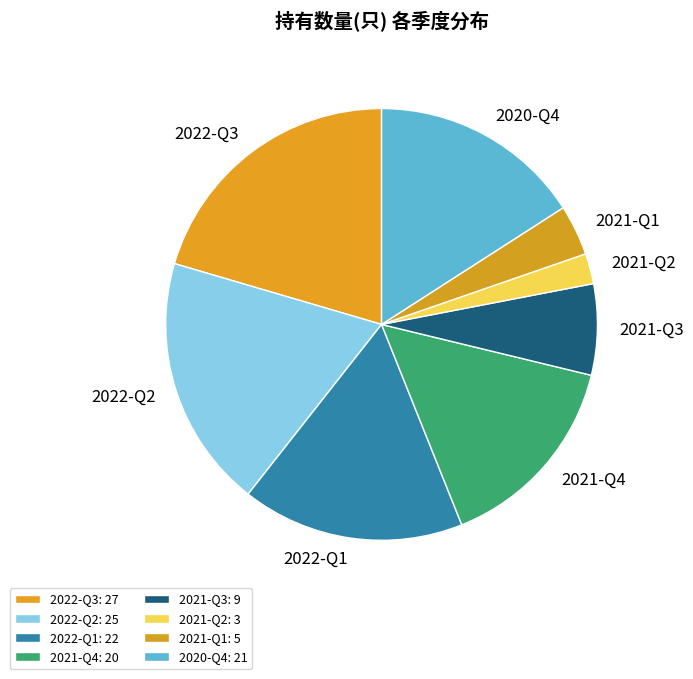

What is the largest slice in the pie chart?

2022-Q3